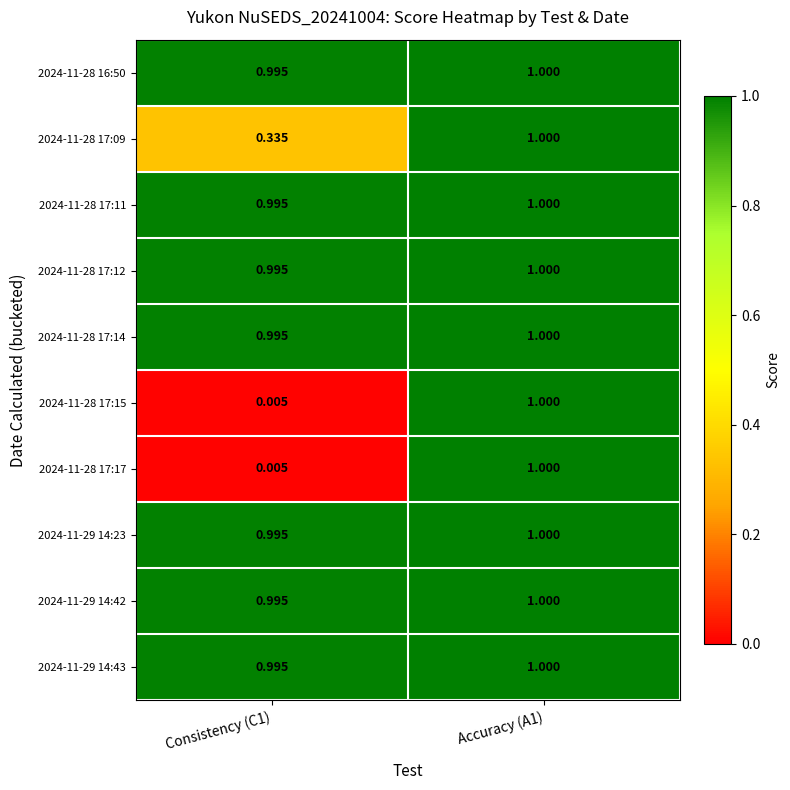

Count the number of data series in this chart.

10